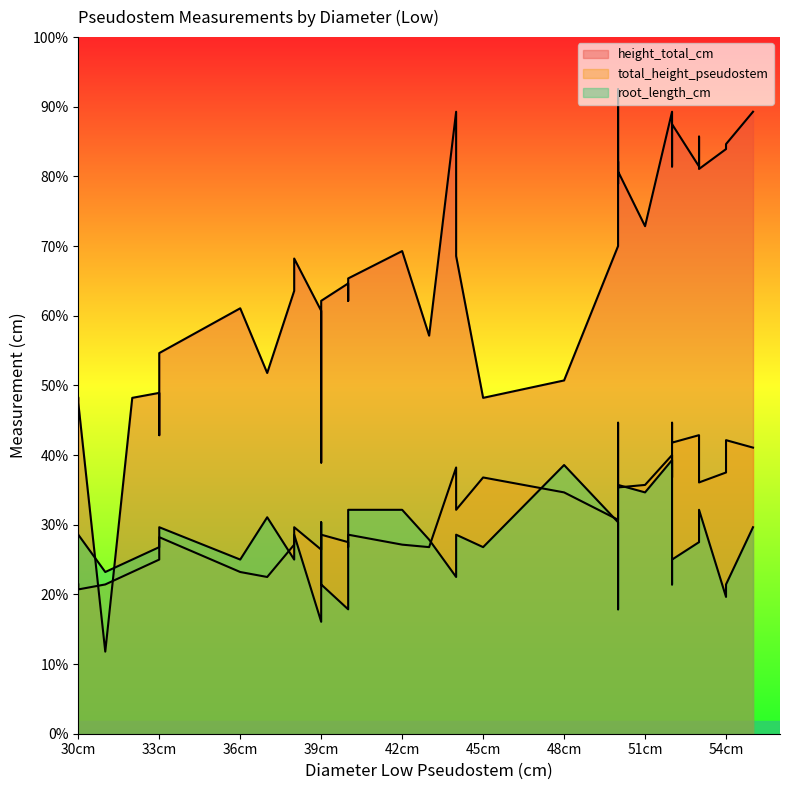

Rank the series by their maximum value, from lowest to highest.

root_length_cm, total_height_pseudostem, height_total_cm